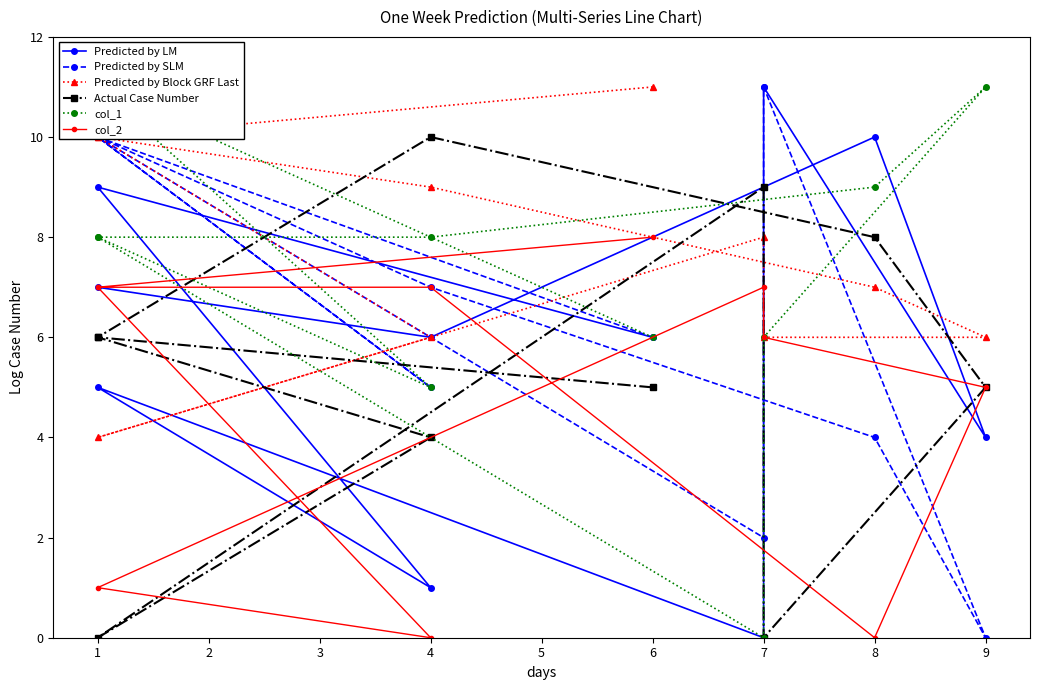

Where is the first local minimum for Predicted by SLM?

4